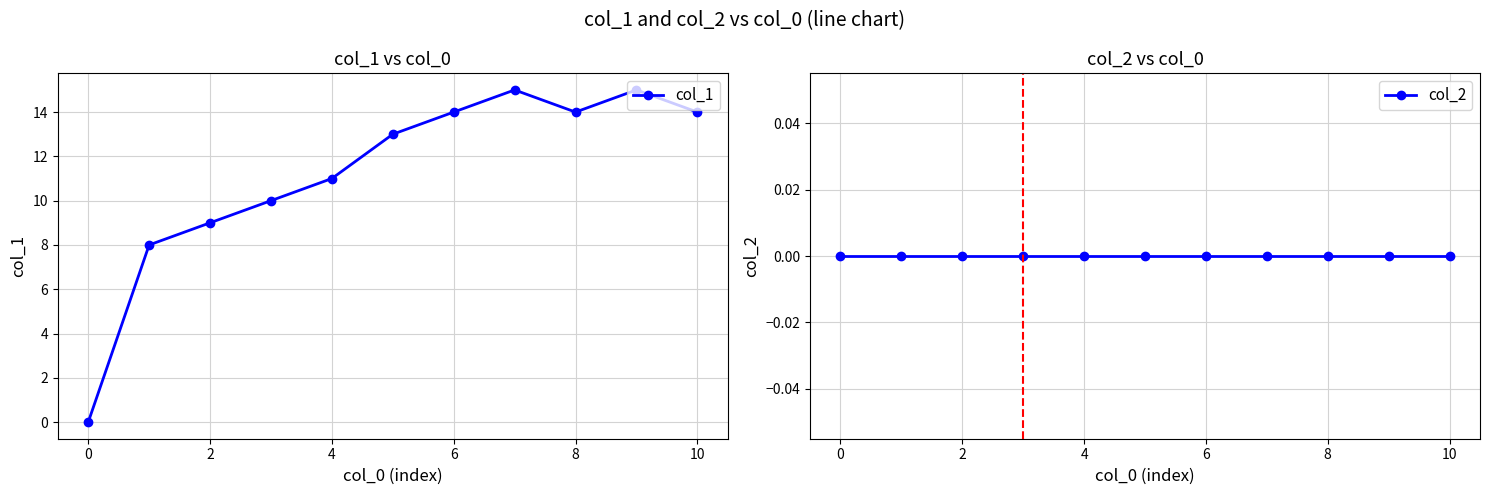

True or false: col_1 has a value of 13 at 0.

False